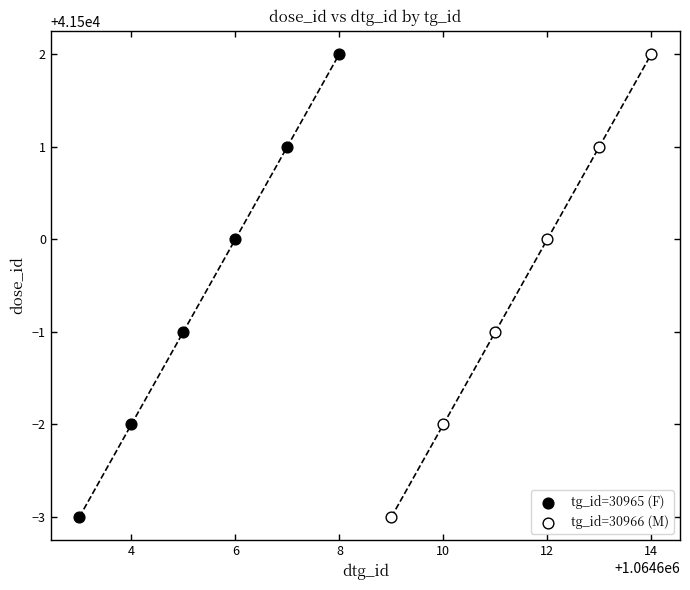

What are all the series names shown in the legend?

tg_id=30965 (F), tg_id=30966 (M)